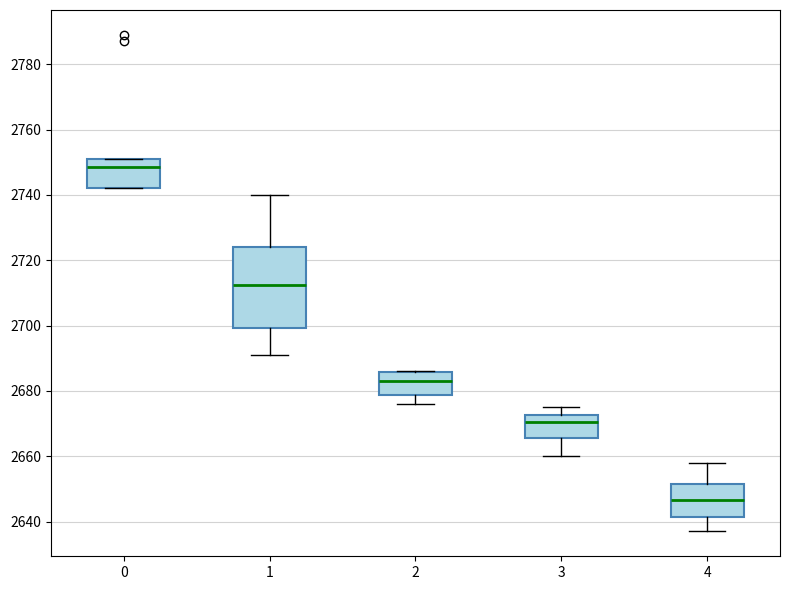

Reading left to right, transcribe this box plot: for each box, give where its median line is, the range the box spans, and where its two whiskers end, as read against the y-axis. The values are not printed on the chart, so give them approximately, as read against the axis.

0: median 2748, box 2742 to 2752, whiskers 2742 to 2752
1: median 2712, box 2700 to 2724, whiskers 2692 to 2740
2: median 2684, box 2678 to 2686, whiskers 2676 to 2686
3: median 2670, box 2666 to 2672, whiskers 2660 to 2676
4: median 2646, box 2642 to 2652, whiskers 2638 to 2658